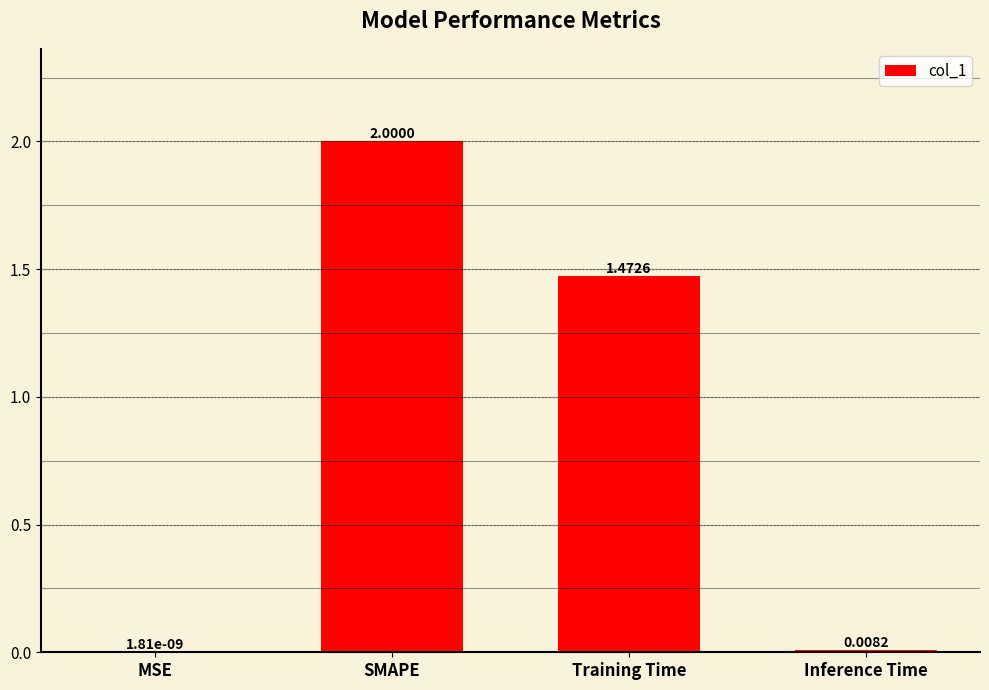

Between Training Time and Inference Time, which is larger?

Training Time